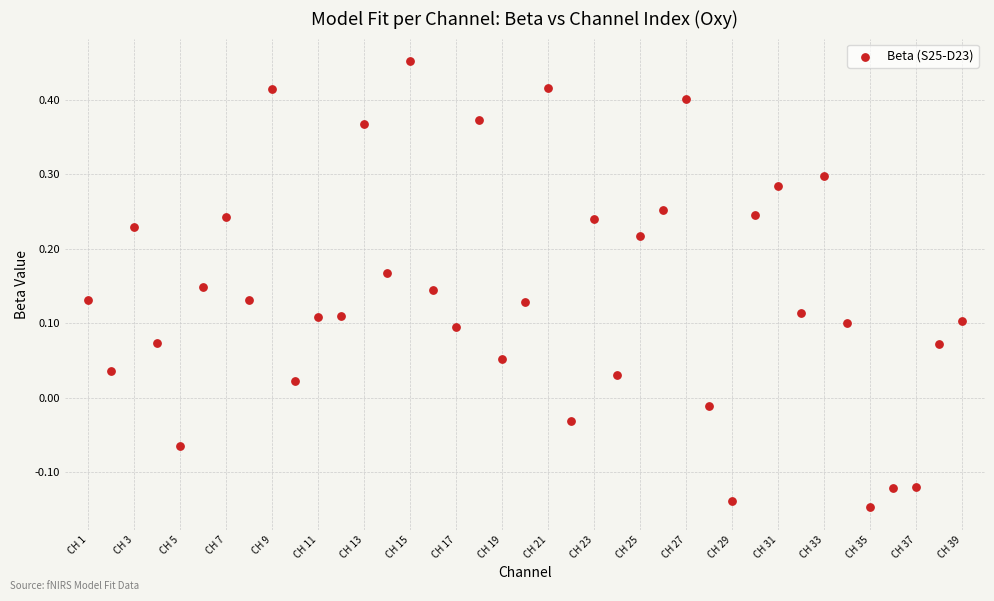

What is the range of X values (max minus min)?

38.0